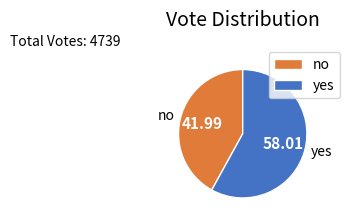

How many segments does this pie chart have?

2